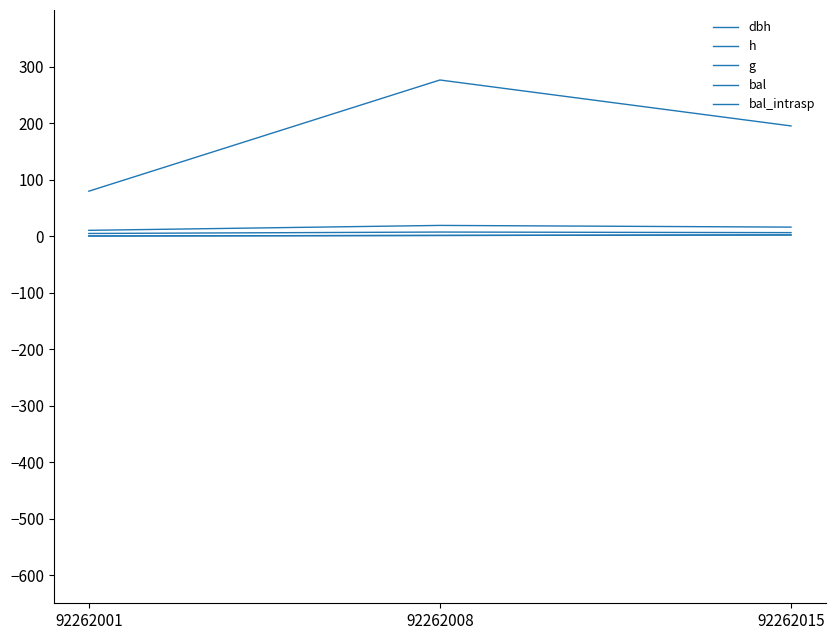

At which label is g closest to 177?

92262015